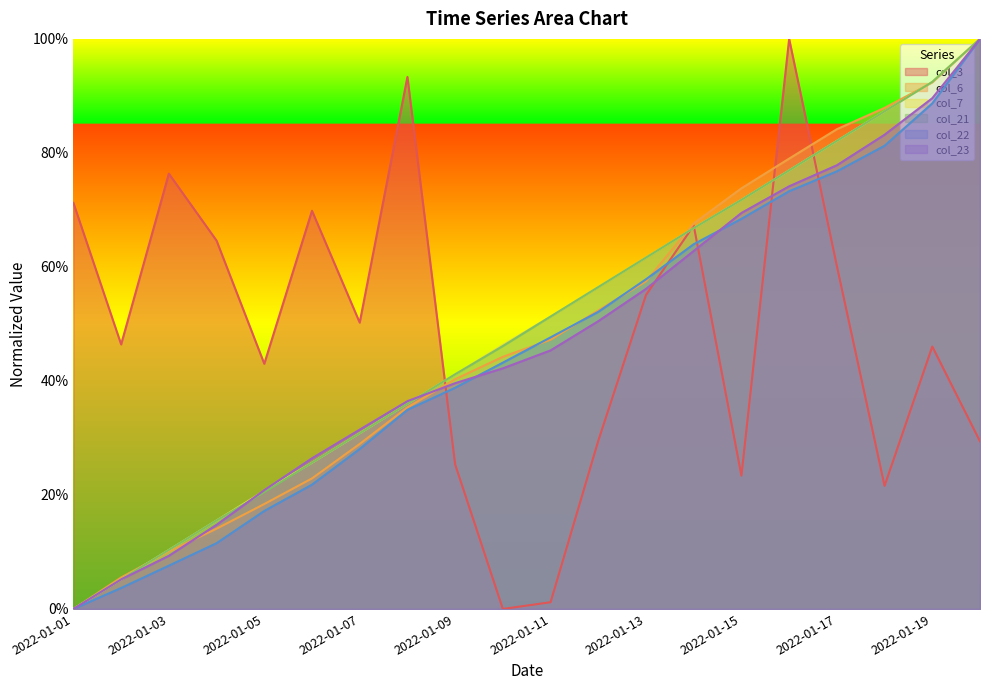

Rank the categories by col_22 value from lowest to highest.

2022-01-01, 2022-01-02, 2022-01-03, 2022-01-04, 2022-01-05, 2022-01-06, 2022-01-07, 2022-01-08, 2022-01-09, 2022-01-10, 2022-01-11, 2022-01-12, 2022-01-13, 2022-01-14, 2022-01-15, 2022-01-16, 2022-01-17, 2022-01-18, 2022-01-19, 2022-01-20